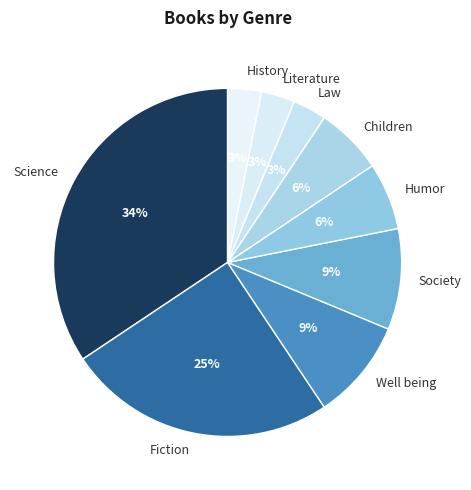

To the nearest percent, what is the combined percentage of Humor and History?

9%